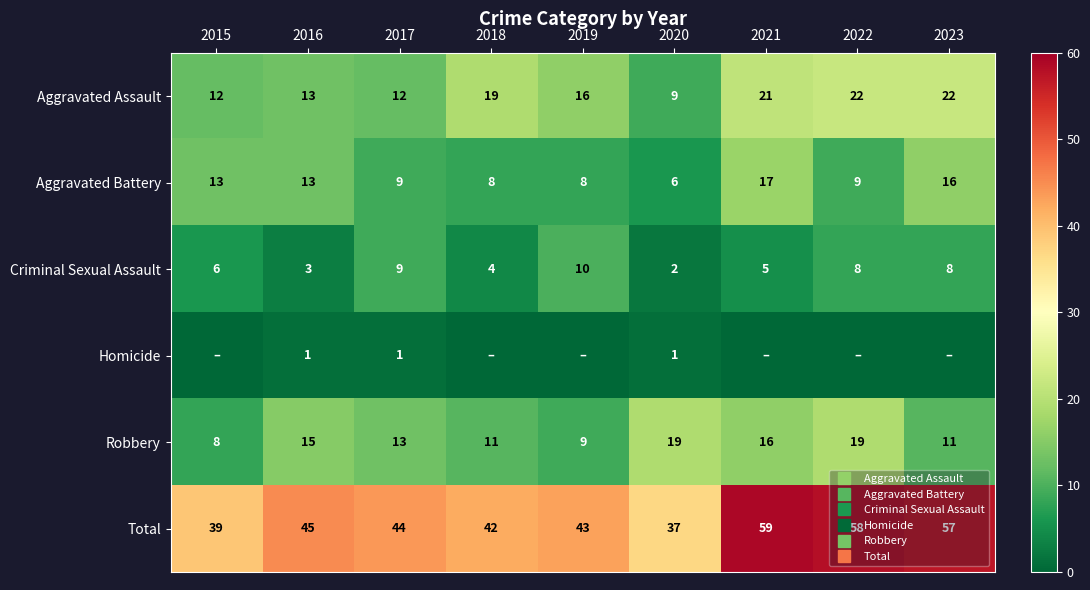

The Homicide series shows 0 at 2018. True or false?

False